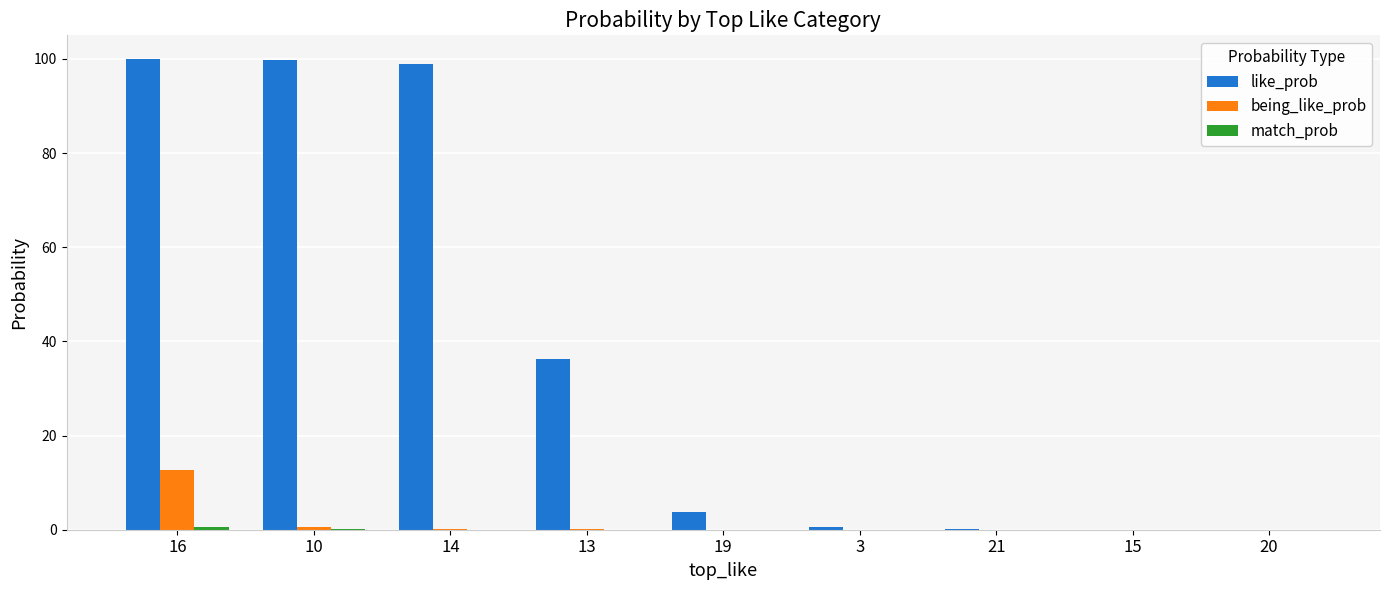

Which series changed the most between 16 and 3?

like_prob